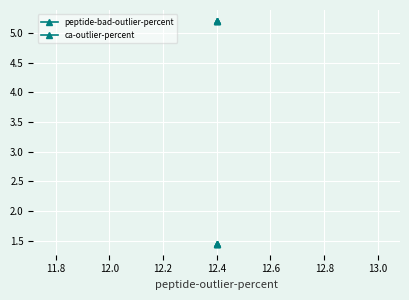

Is it true that peptide-bad-outlier-percent equals 3.1 at 12.4?

False